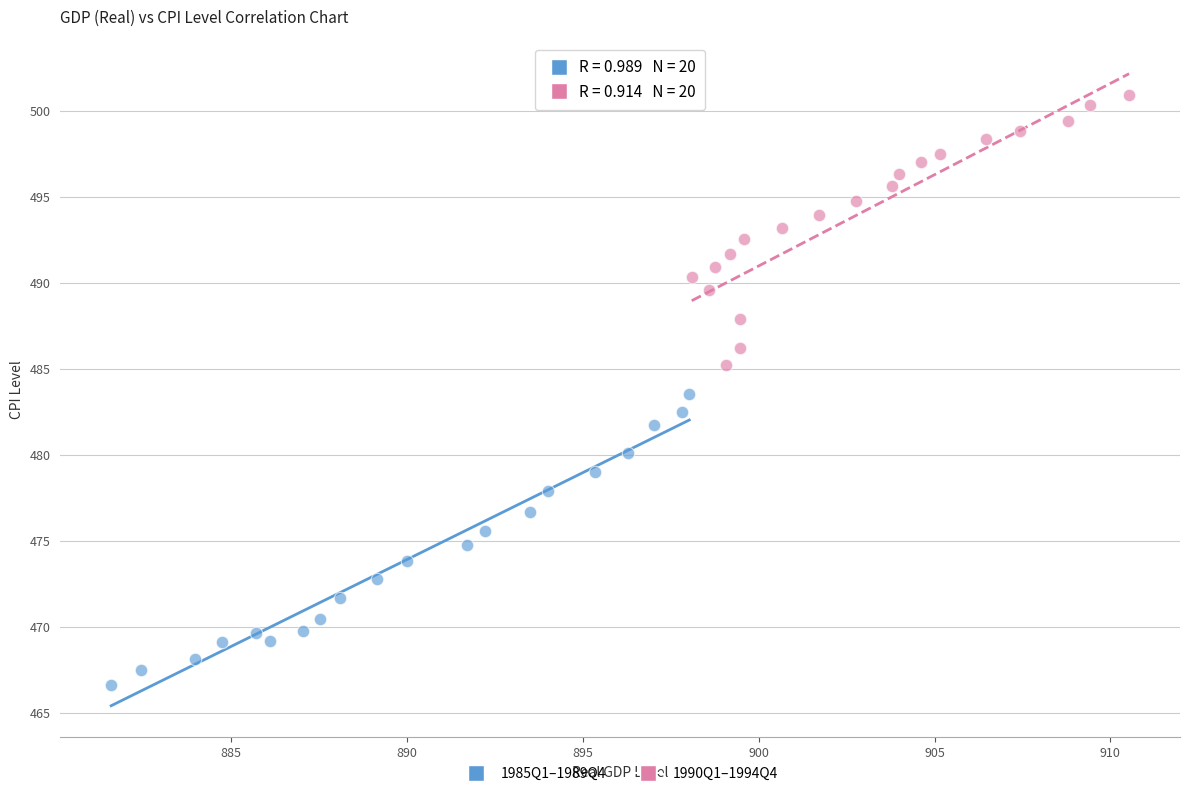

Which series reaches the minimum Y coordinate?

1985Q1–1989Q4